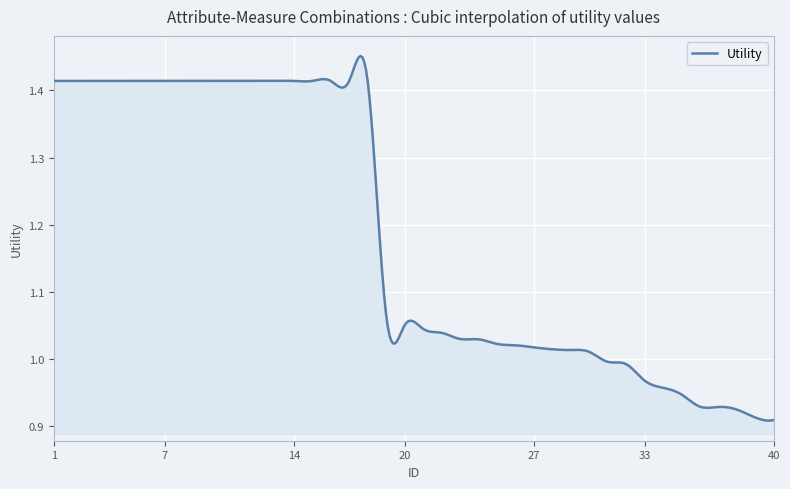

What is the difference between the maximum and minimum values?

0.5